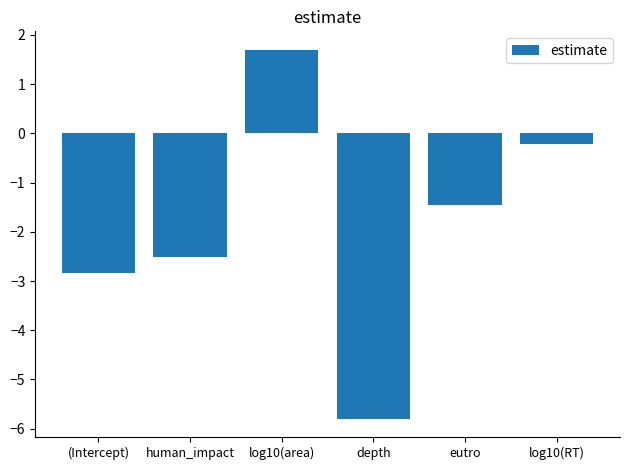

Does the chart contain stacked bars?

No